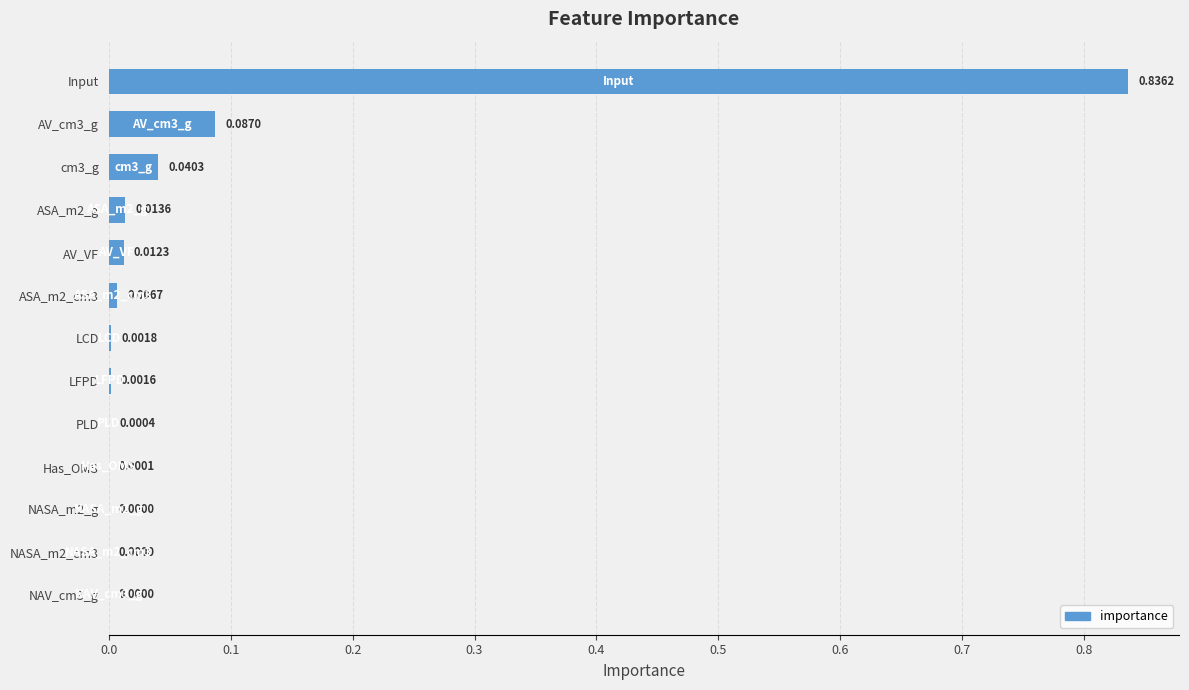

At which category does the chart reach its peak across all series?

Input